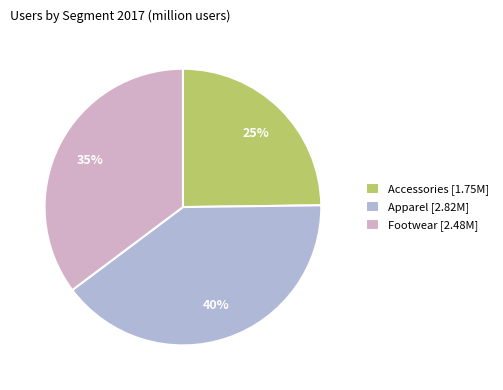

Combined, do Accessories [1.75M] and Footwear [2.48M] account for over 50%?

Yes